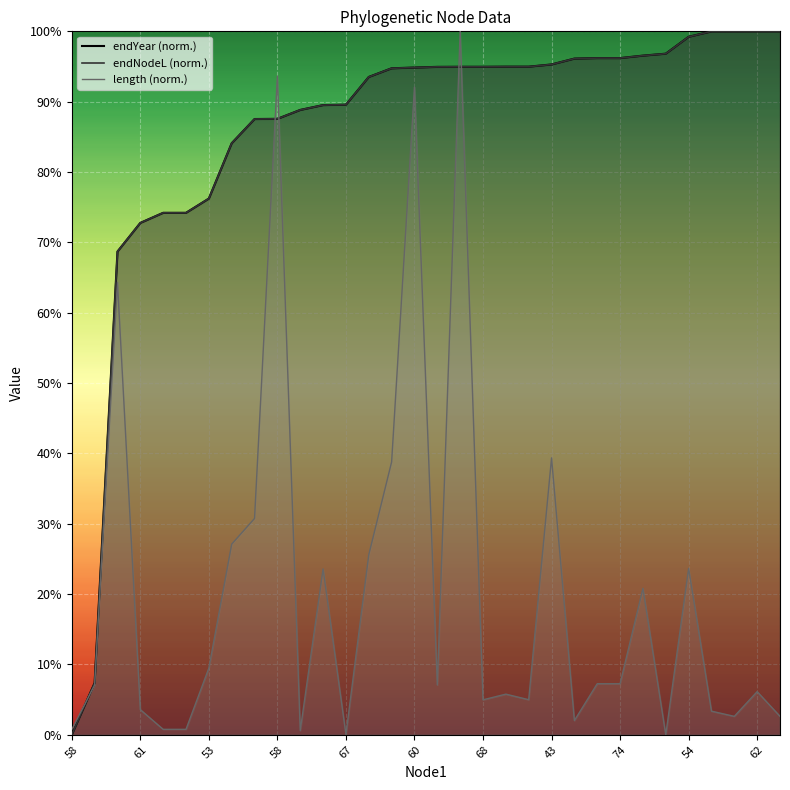

What are all the series names shown in the legend?

length, endNodeL, endYear